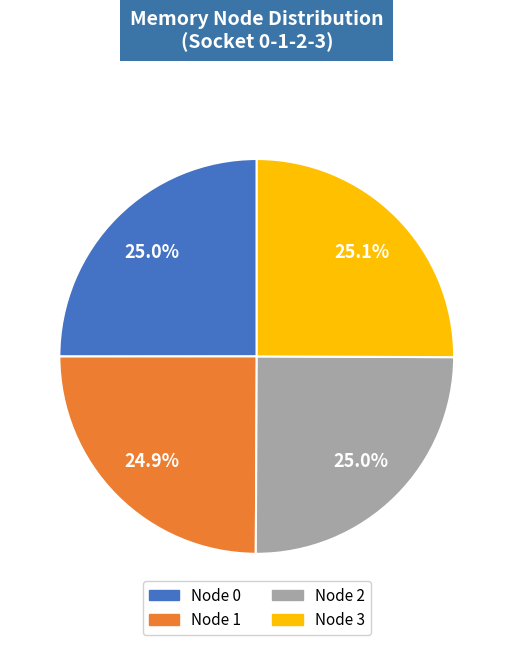

Is there a majority slice in this chart?

No